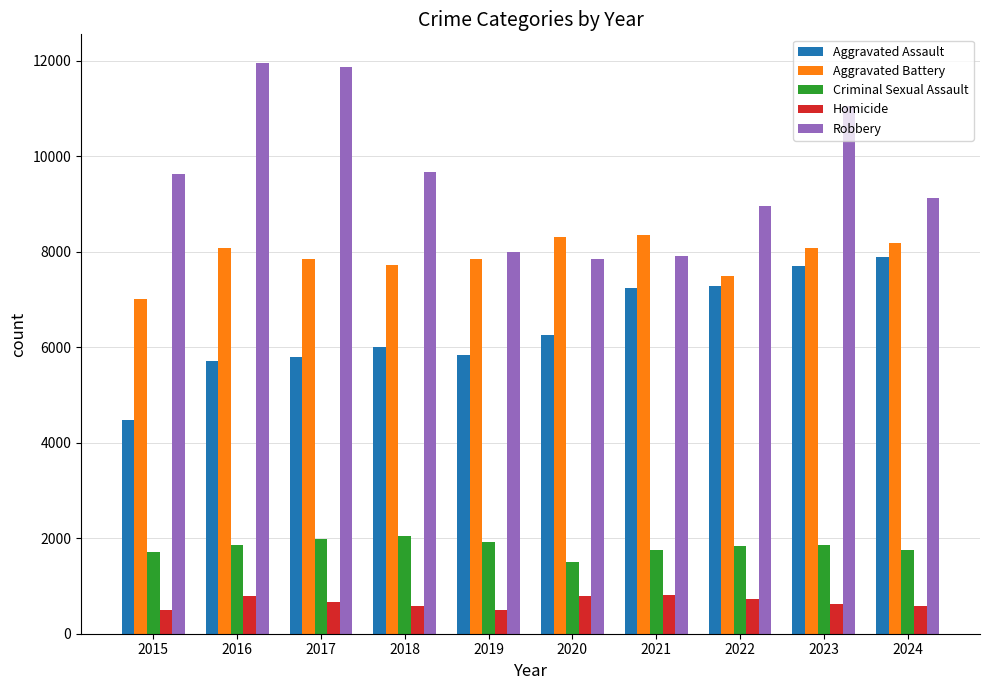

How many series are shown in this chart?

5